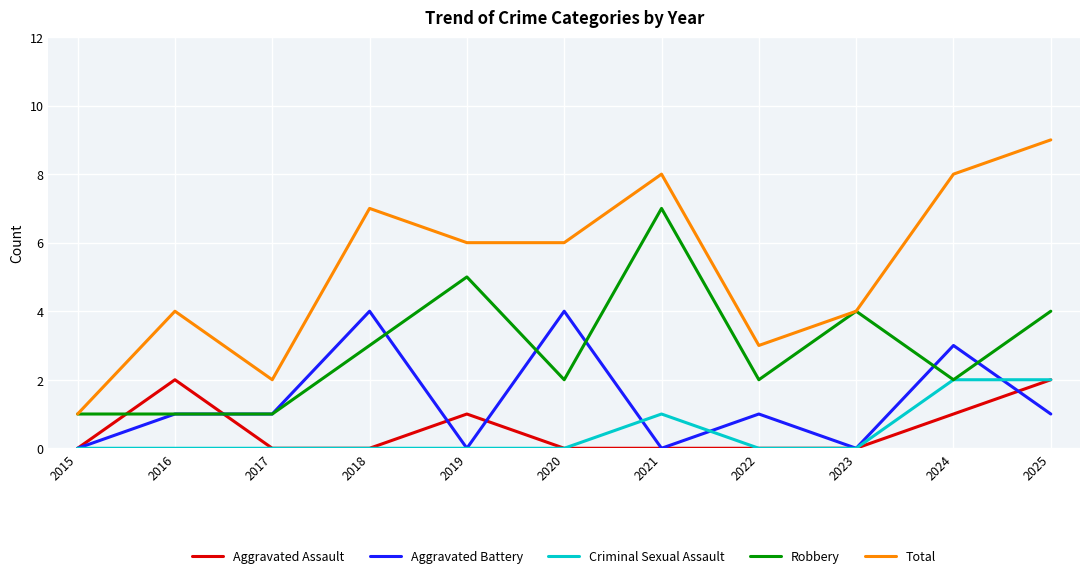

Is the value of Aggravated Battery at 2018 greater than the value of Criminal Sexual Assault at 2020?

Yes